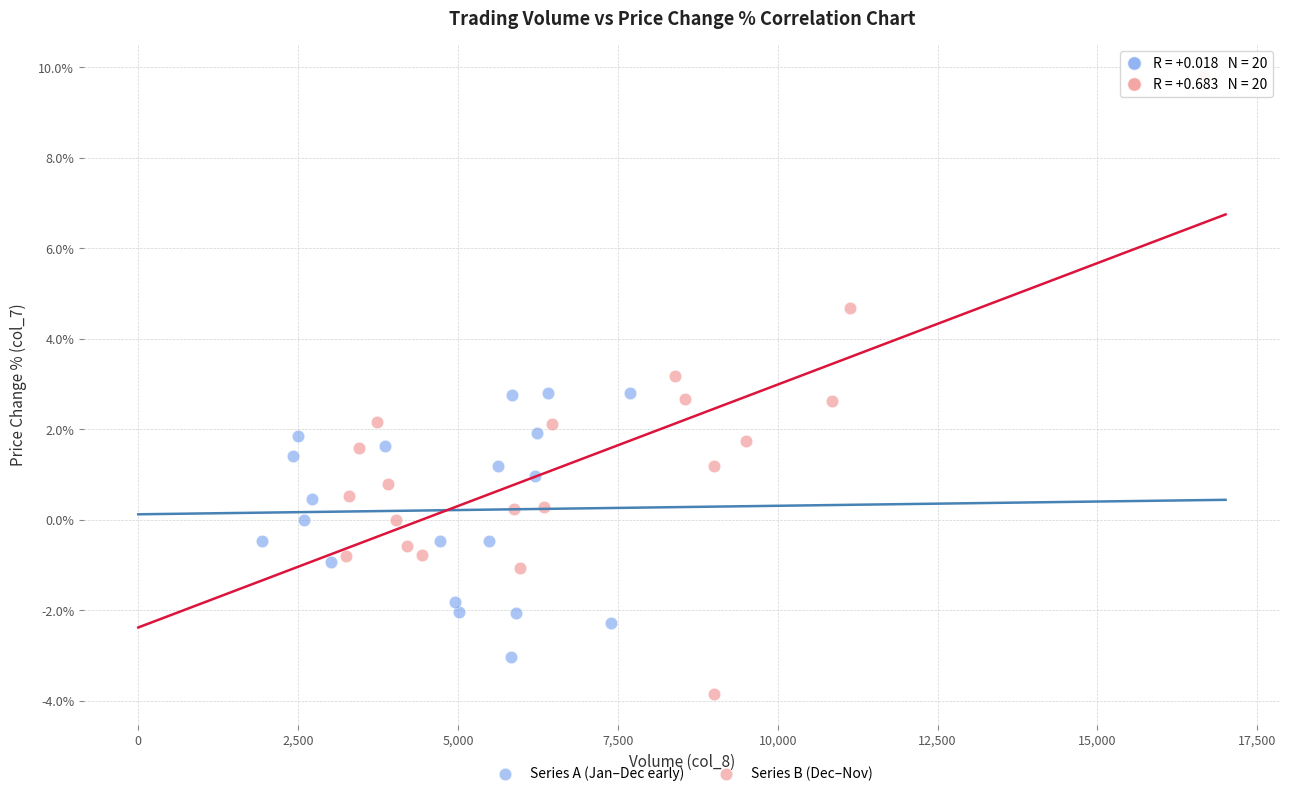

Which series reaches the maximum Y coordinate?

Series B (Dec–Nov)